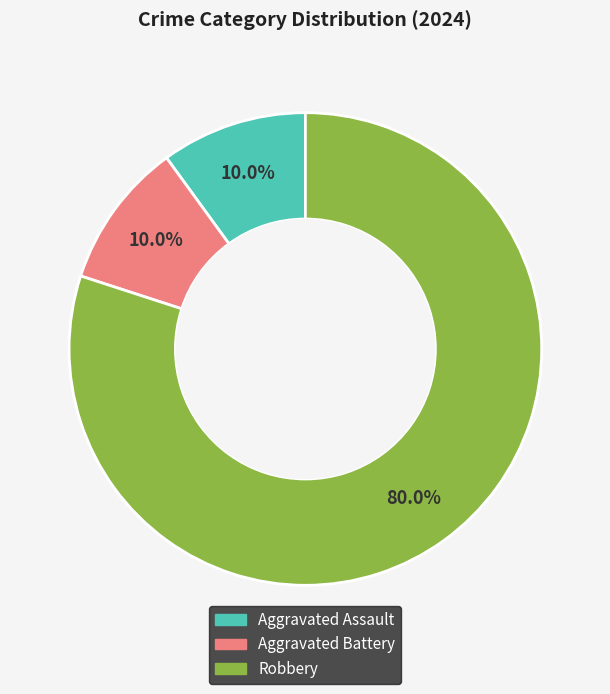

Which category has the biggest portion of the pie?

Robbery